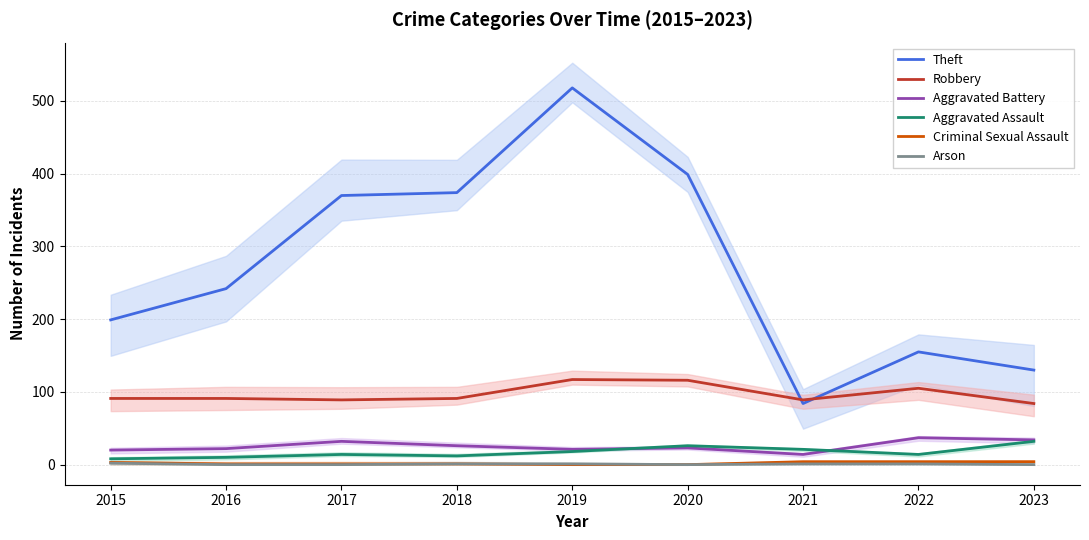

True or false: Criminal Sexual Assault and Aggravated Battery cross at least once.

False